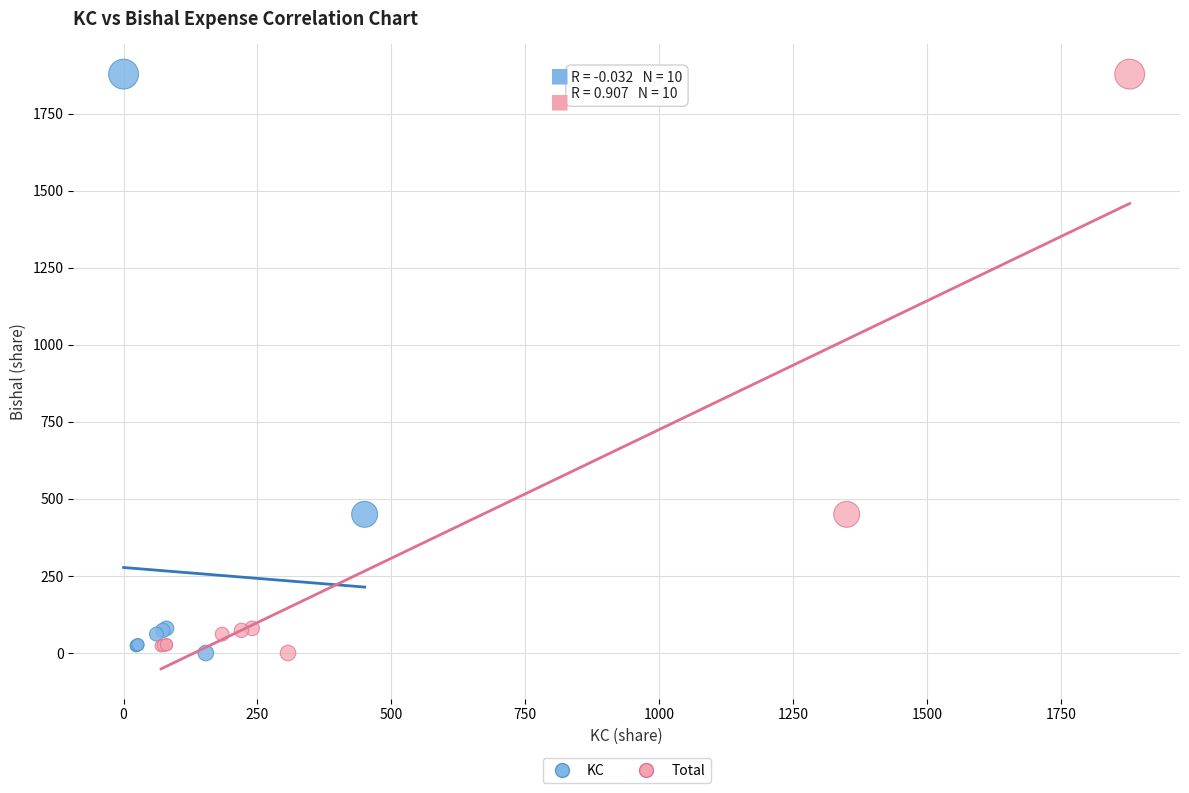

What are all the series names shown in the legend?

KC, Total